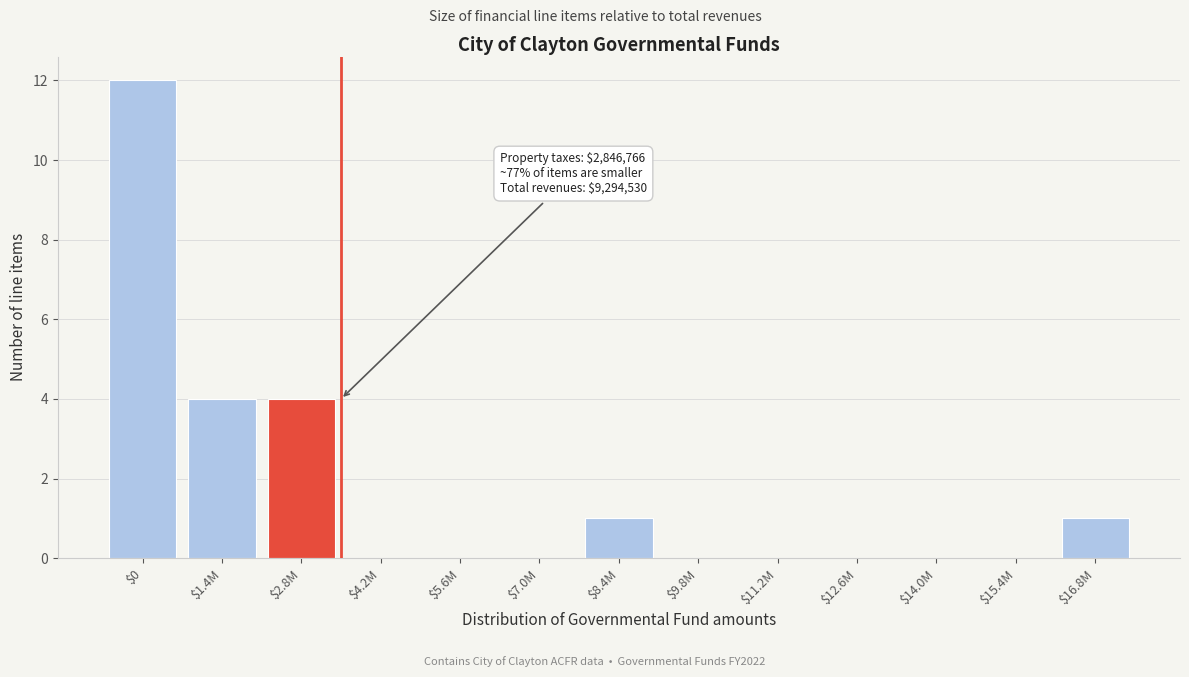

Which label corresponds to the largest value in the chart?

$0